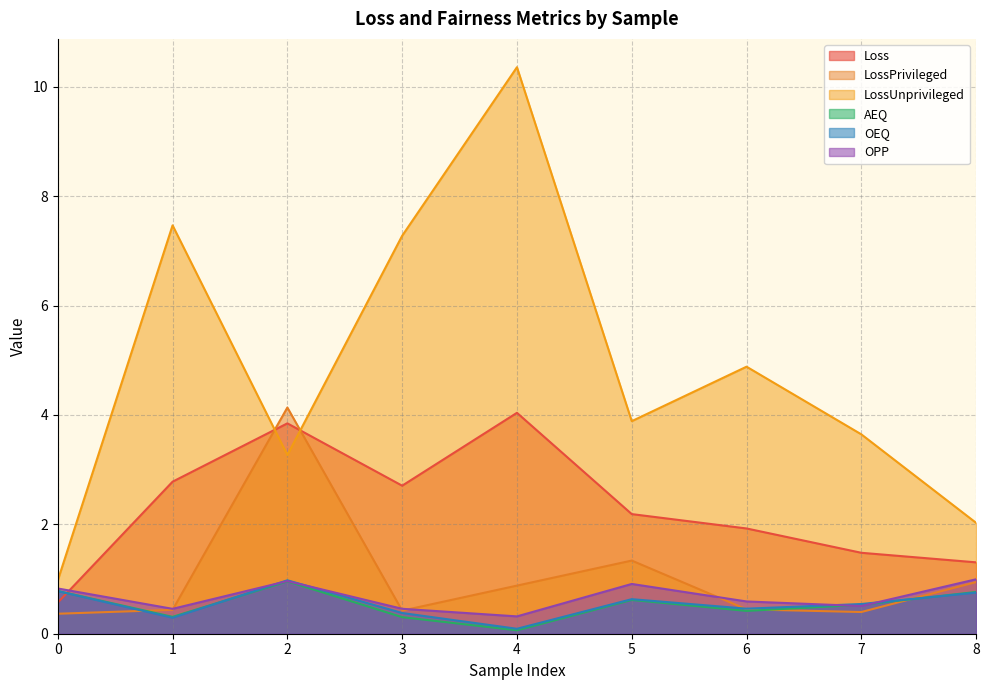

True or false: Loss has a value of 0.9 at 0.

False